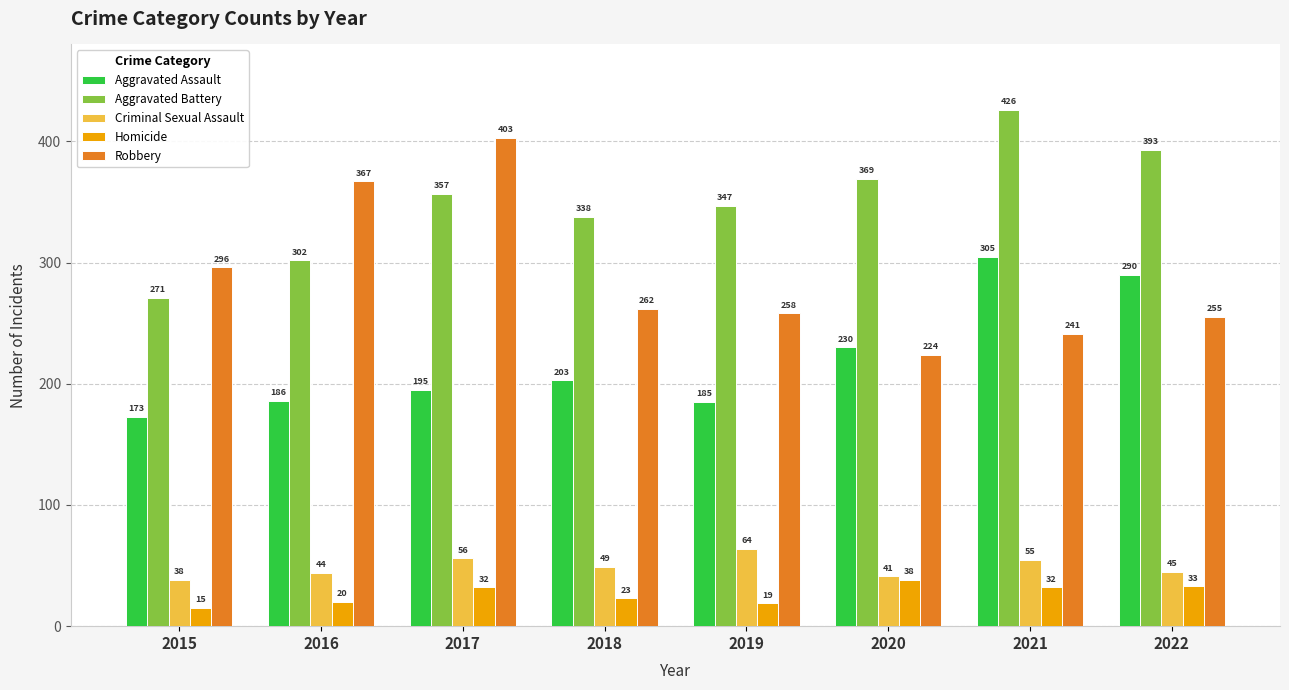

True or false: Aggravated Battery has a value of 338 at 2018.

True